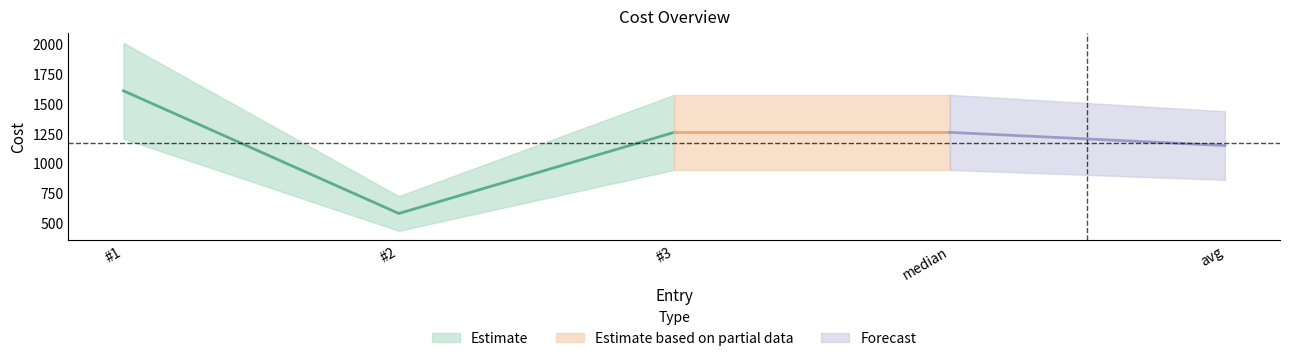

Rank the categories by value from highest to lowest.

#1, #3, median, avg, #2